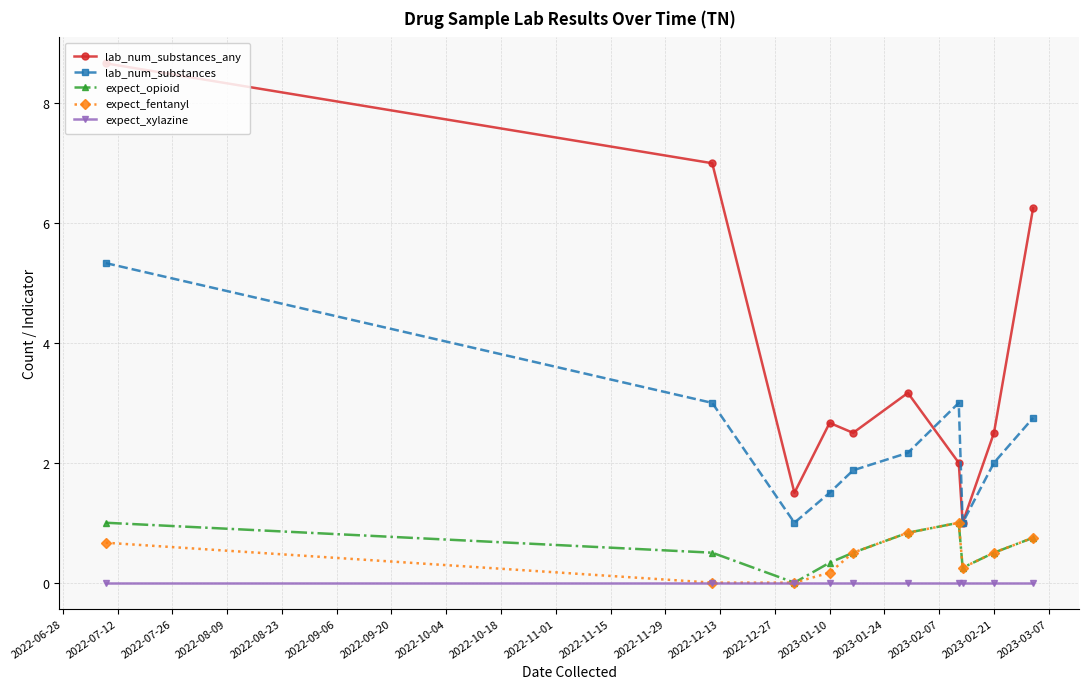

What is the value of the expect_fentanyl point at the 7th from the left?

1.0